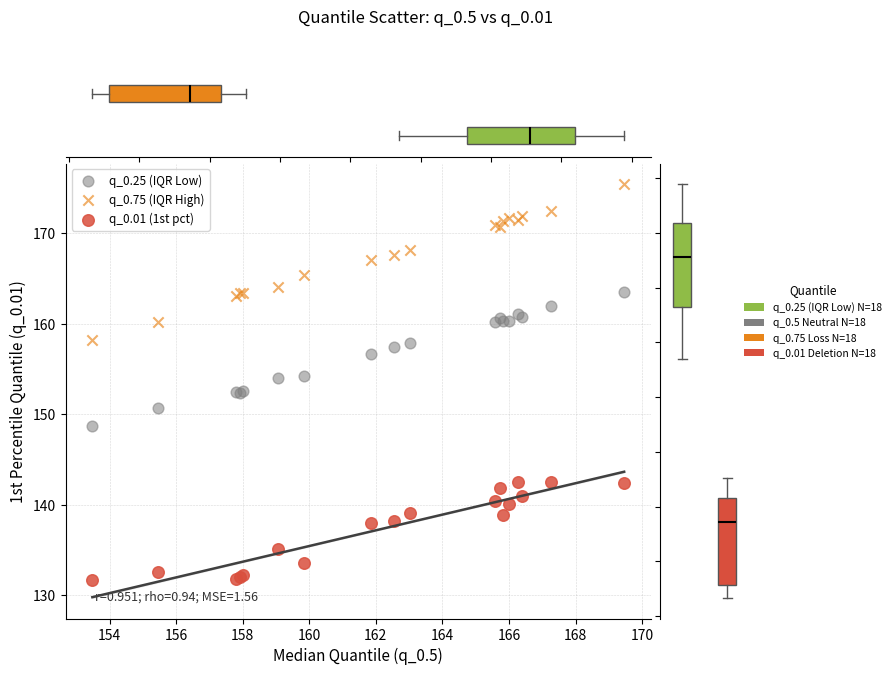

Which series reaches the maximum Y coordinate?

q_0.75 (IQR High)